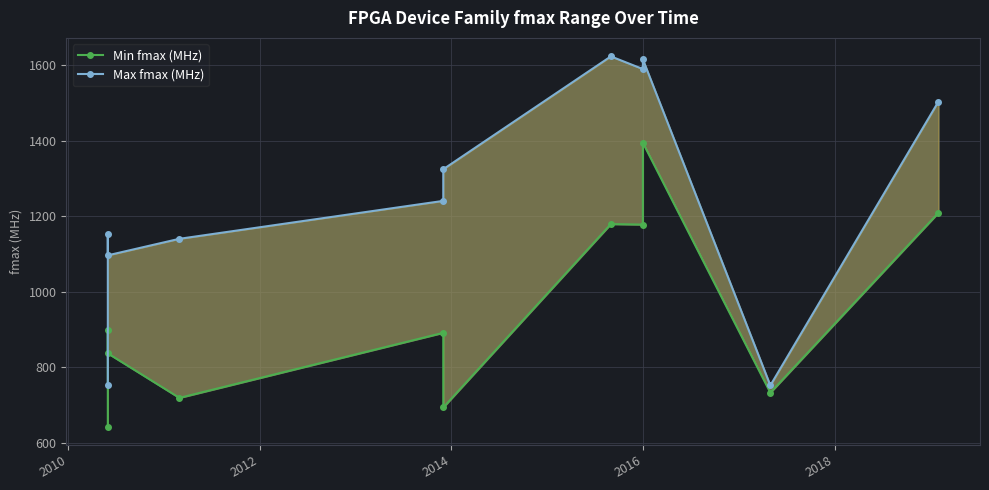

Between 2020 and 8, which series saw the biggest shift?

Min fmax (MHz)